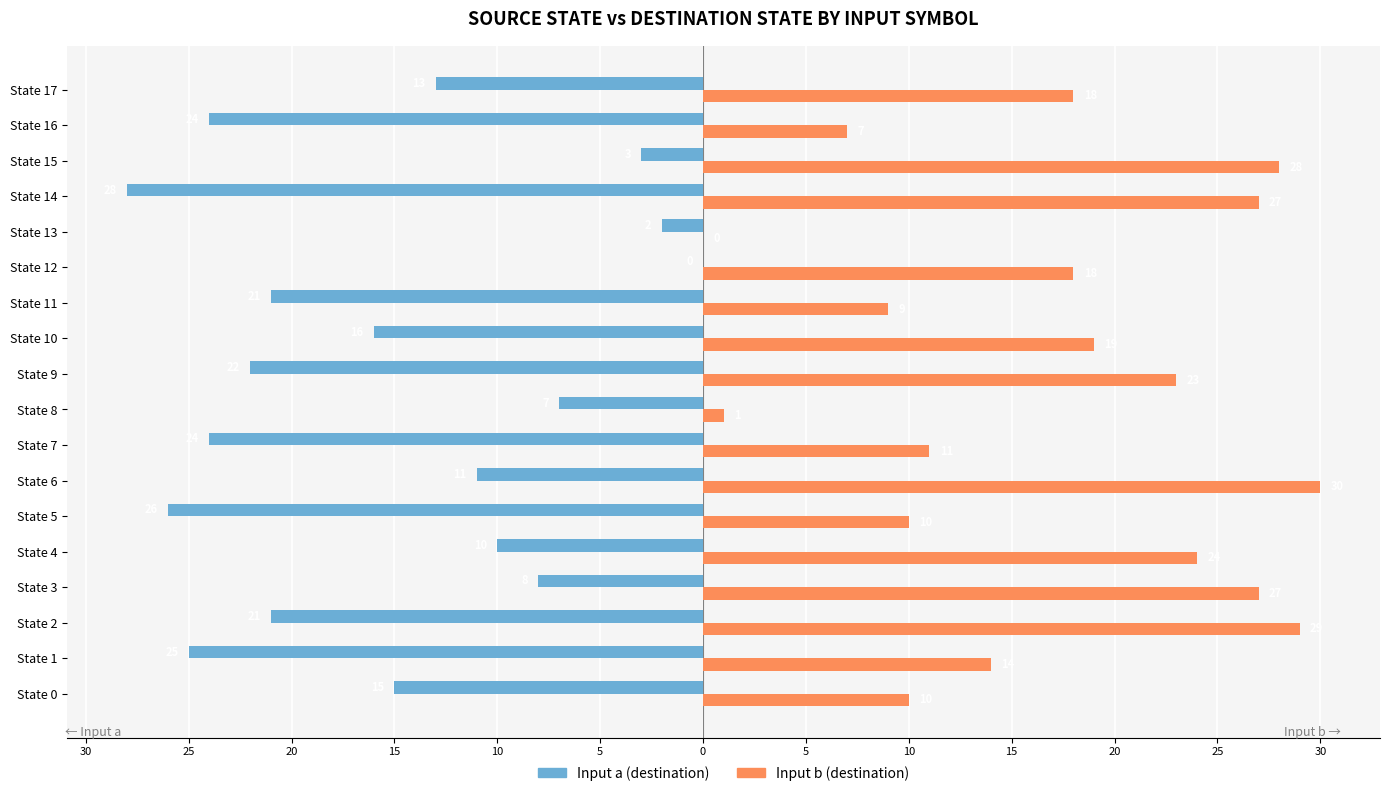

What is the label of the 15th bar from the right?

15